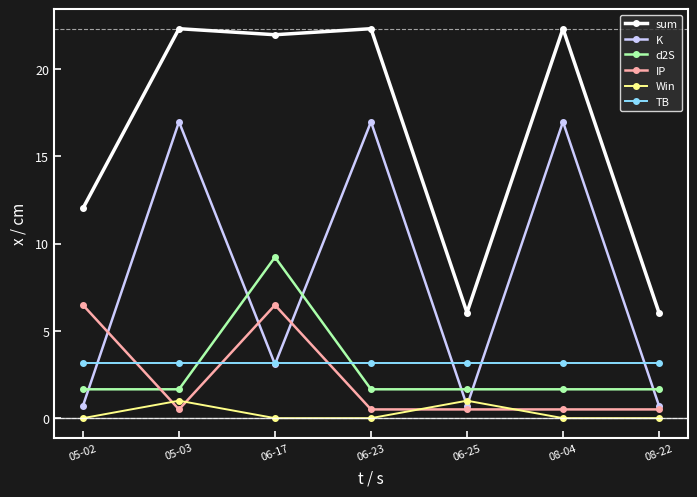

The sum series shows 31.5 at 05-03. True or false?

False